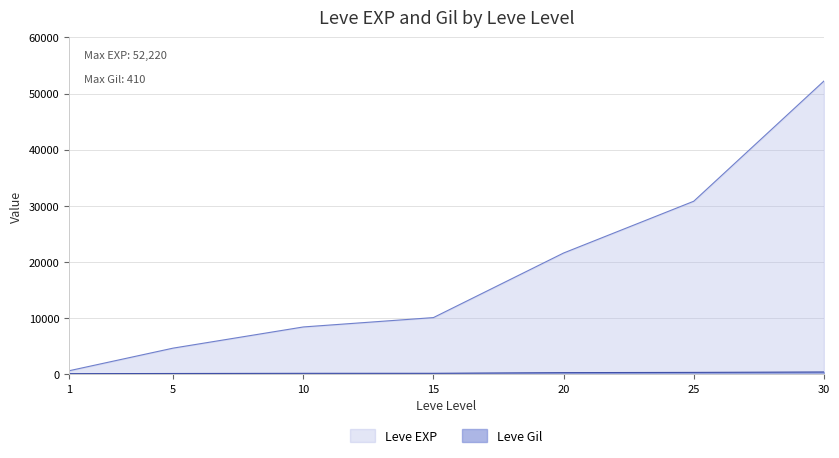

True or false: Leve Gil and Leve EXP cross at least once.

False